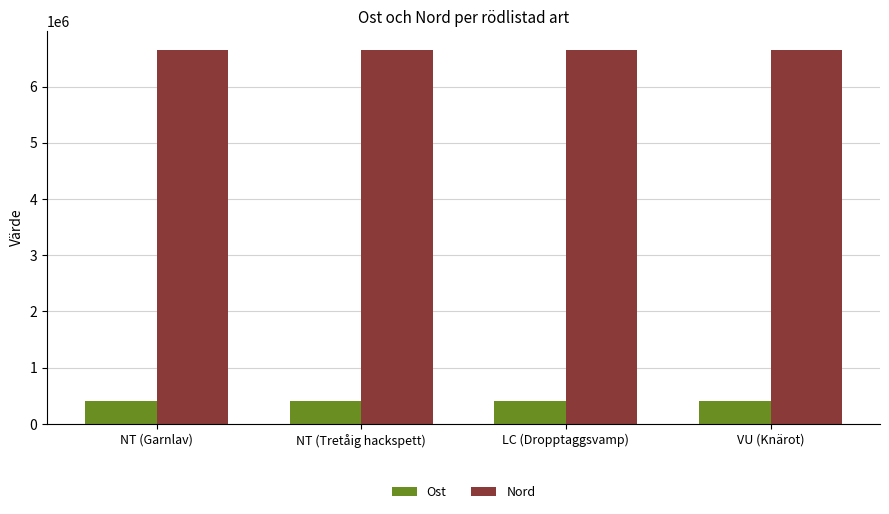

Rank the series by their maximum value, from highest to lowest.

Nord, Ost